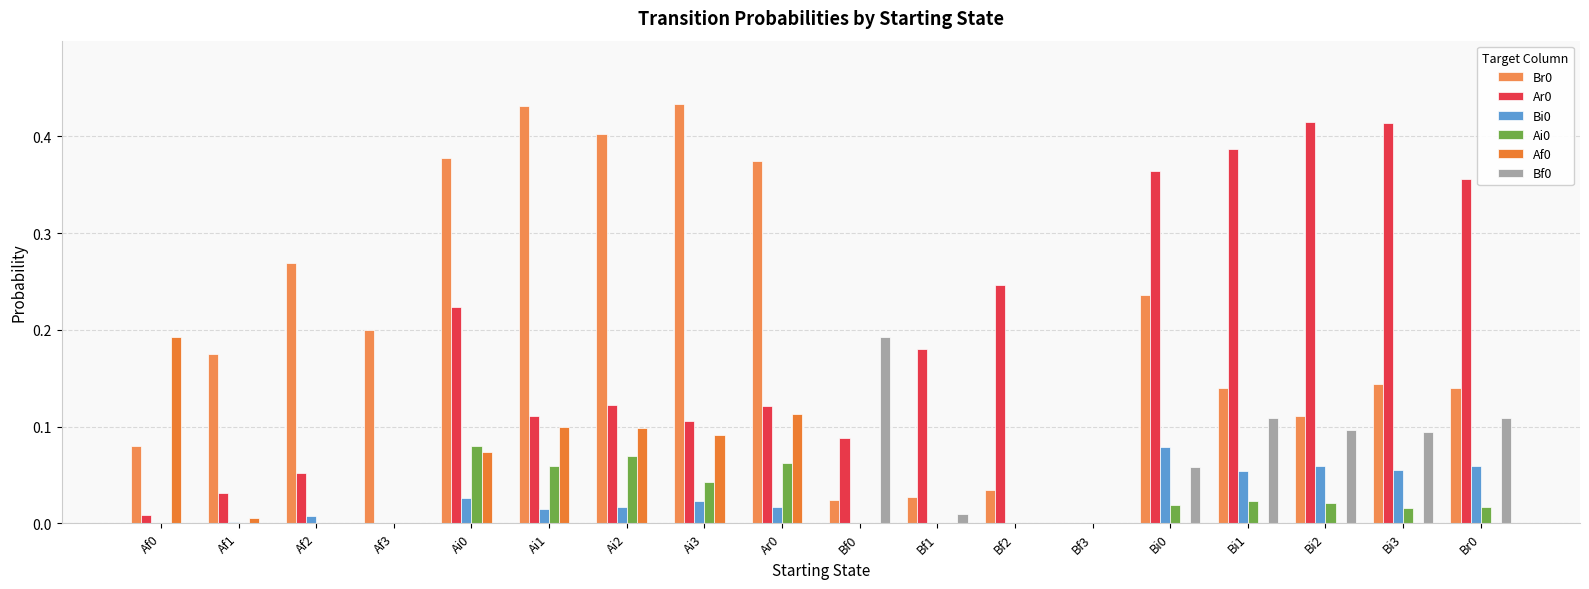

Which series has the widest spread of values?

Br0